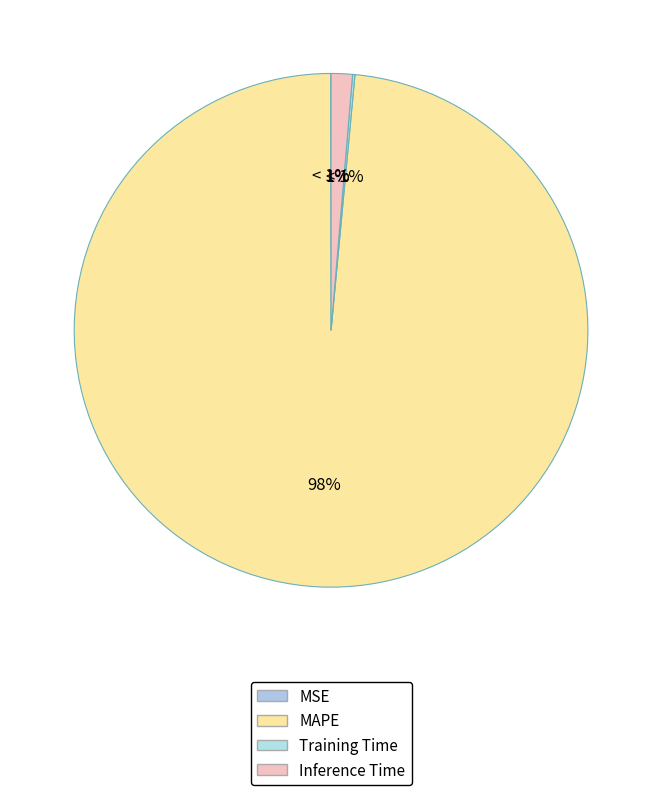

To the nearest percent, what is the combined percentage of MAPE and Training Time?

99%